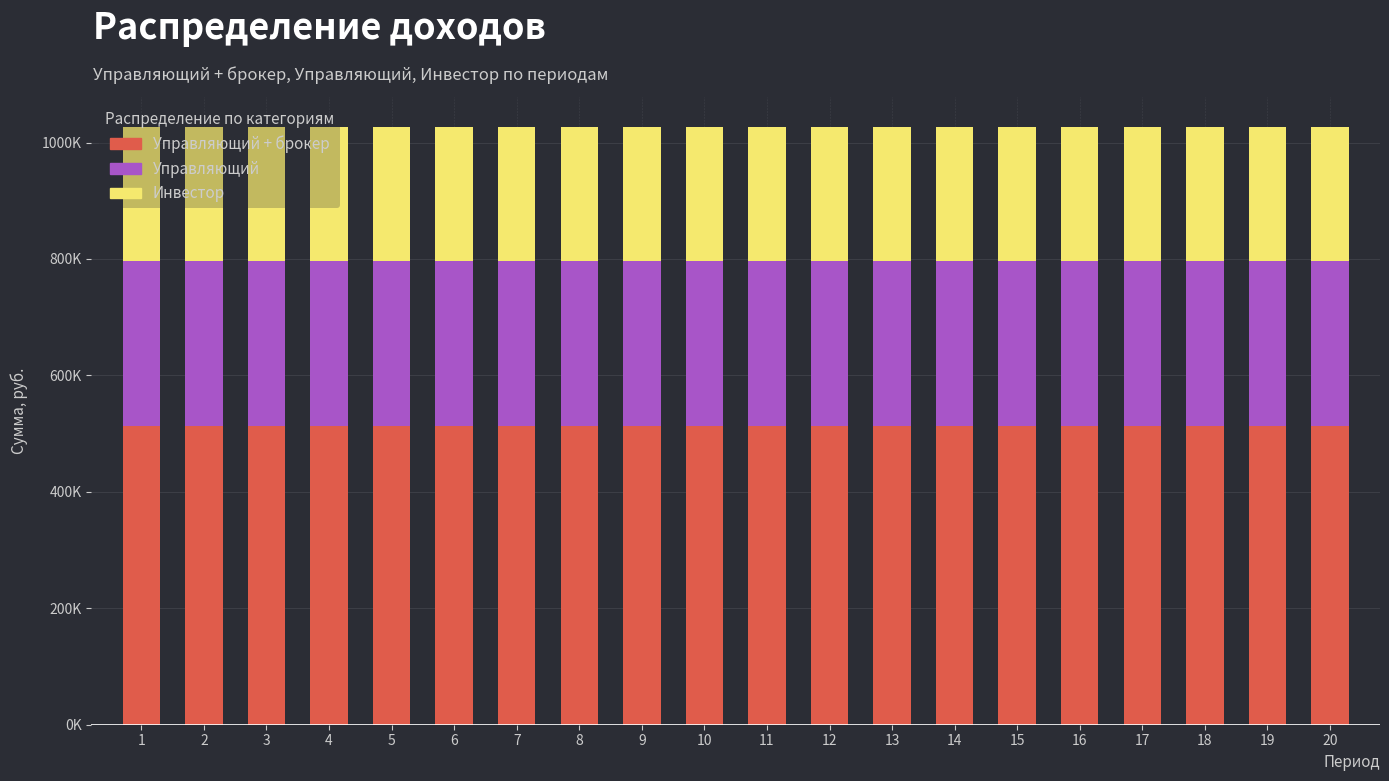

Does the chart contain stacked bars?

Yes